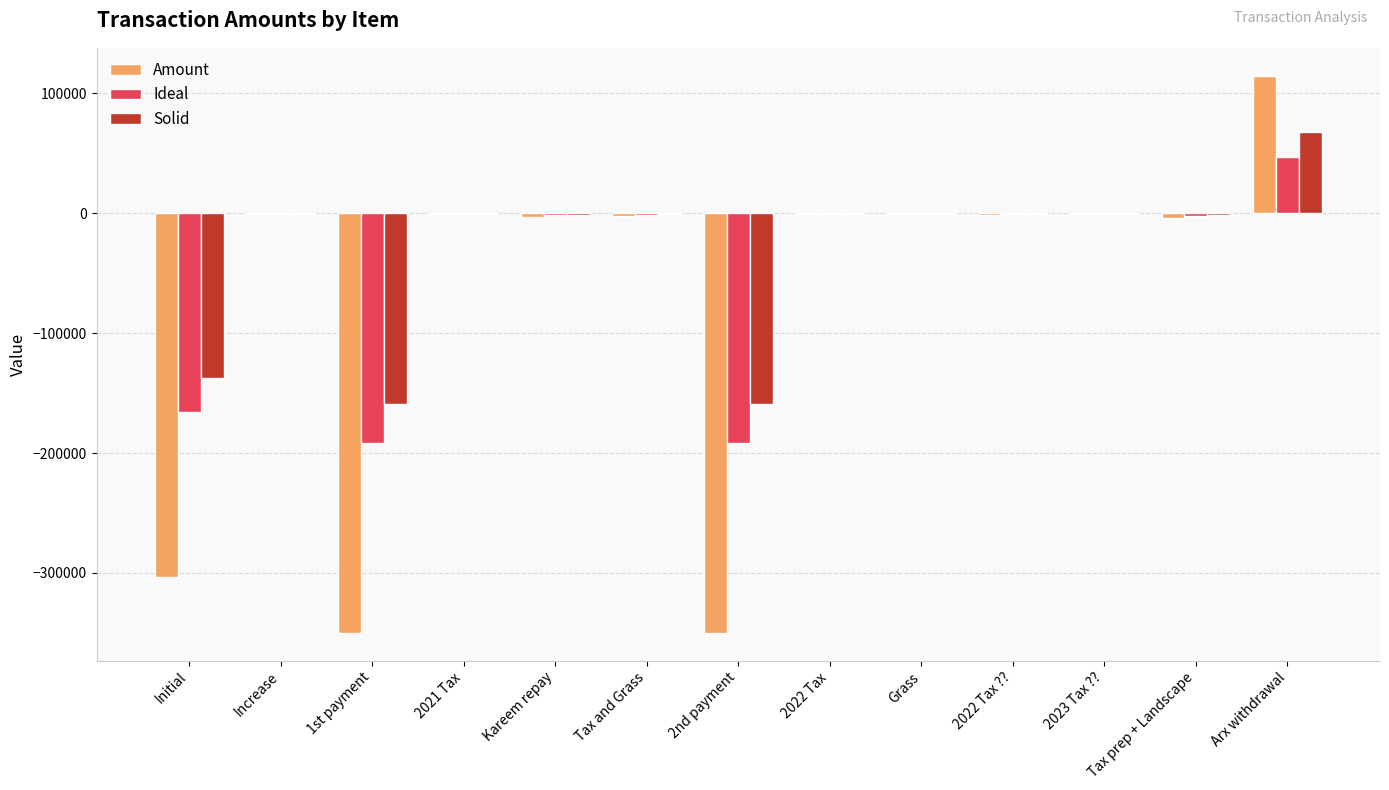

Between Kareem repay and 2nd payment, which series saw the biggest shift?

Amount